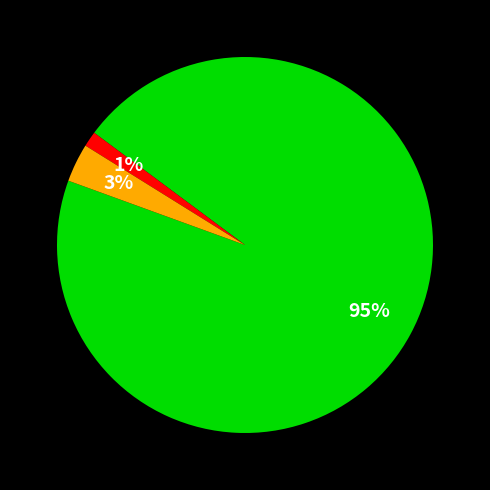

To the nearest percent, what is the average slice percentage?

33%